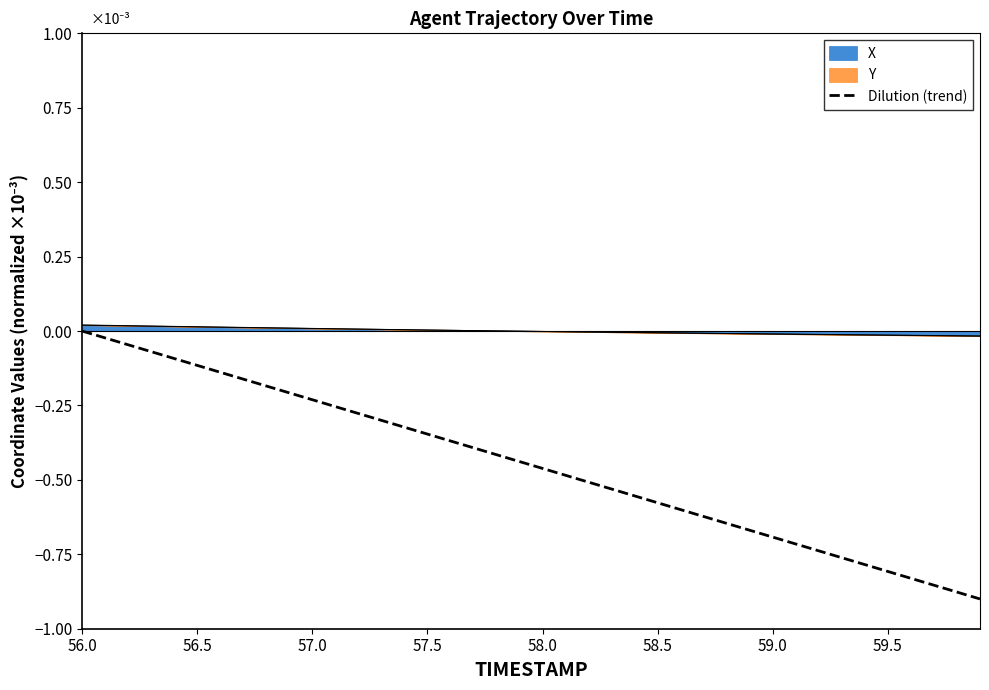

The value at 31 is -0.9. True or false?

False